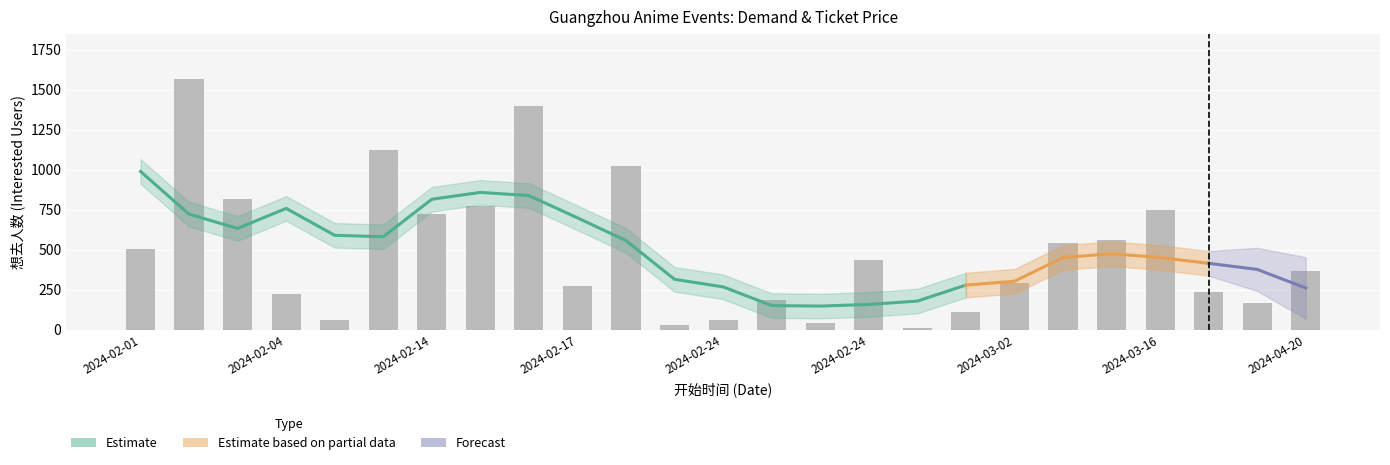

What is the label of the 19th bar from the left?

2024-03-02